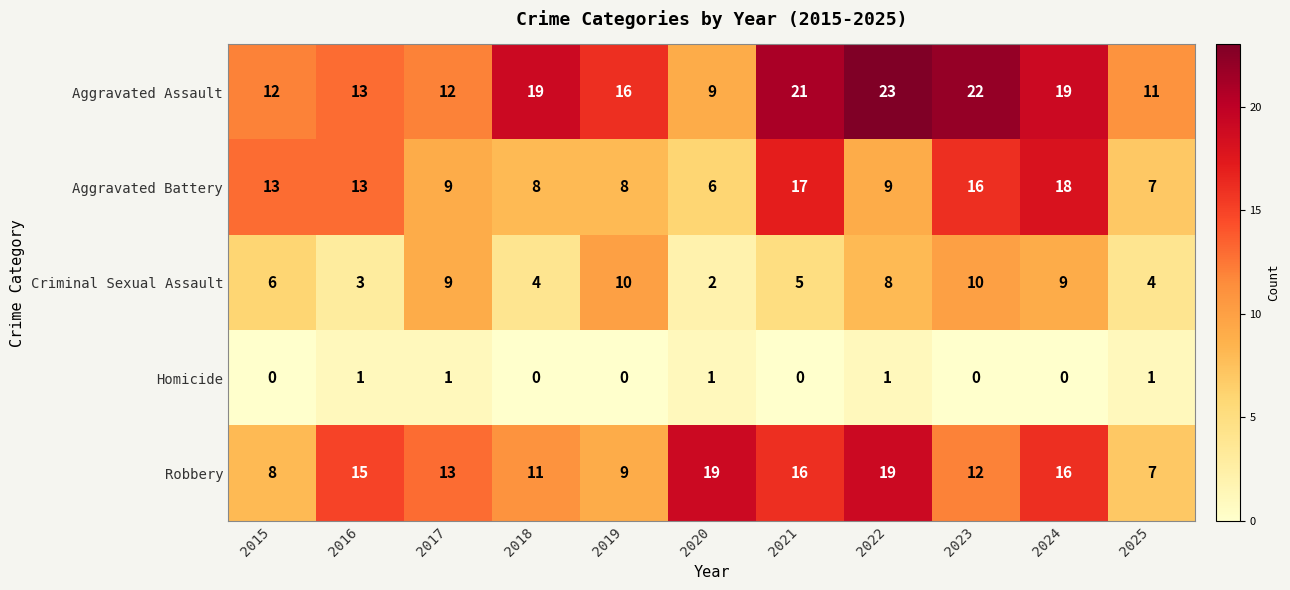

What is the average value of the Criminal Sexual Assault series?

6